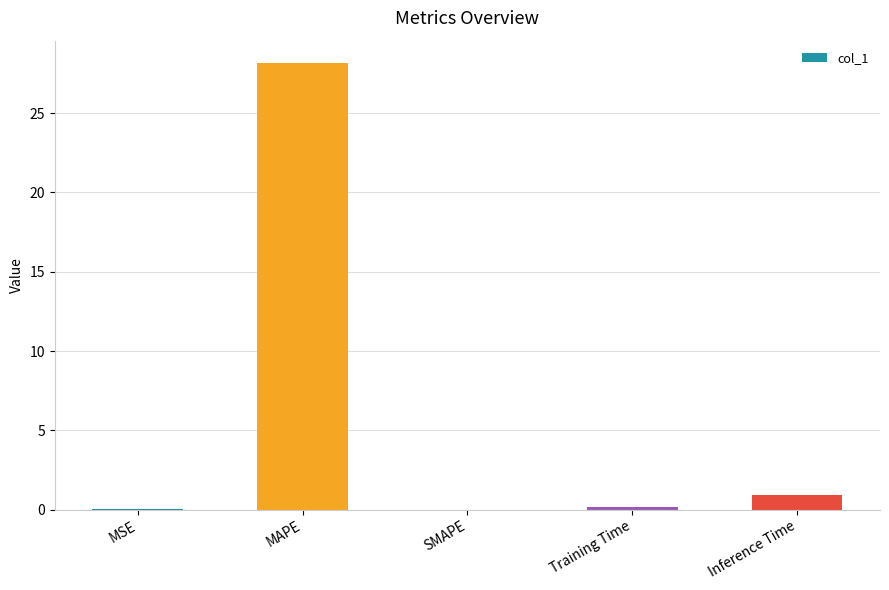

Are the bars horizontal?

No